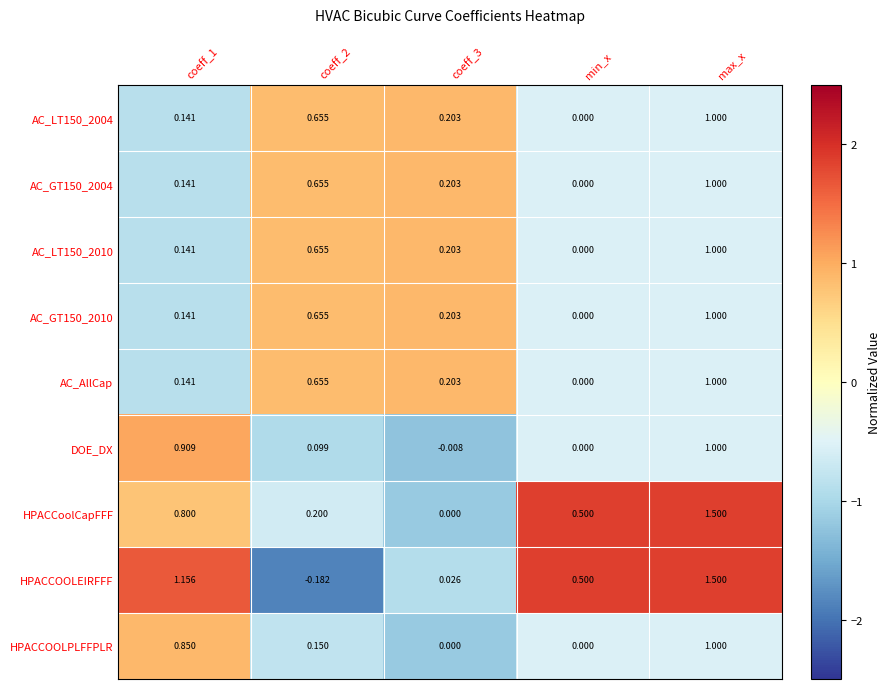

Between coeff_3 and min_x, which series saw the biggest shift?

HPACCoolCapFFF